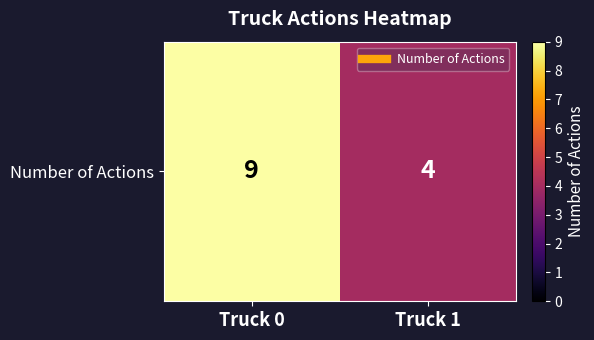

Count the values in the range 4 to 9.

2